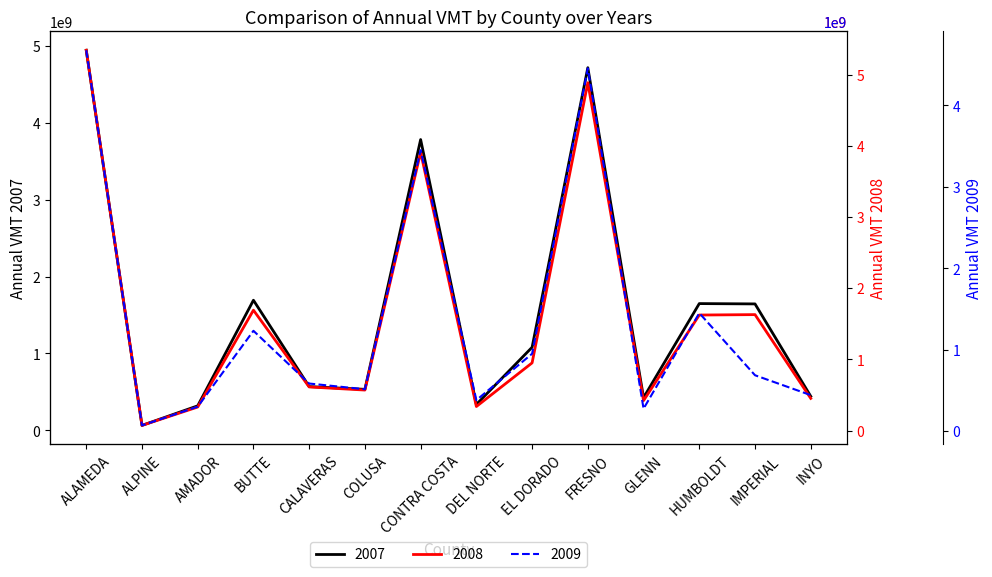

Reading left to right, what are all the values shown in this chart?

2007: ALAMEDA=4942259078.9	ALPINE=64081104.5	AMADOR=318652785.0	BUTTE=1691652180.1	CALAVERAS=568793036.9	COLUSA=533009219.9	CONTRA COSTA=3780995019.4	DEL NORTE=336760192.7	EL DORADO=1080029104.1	FRESNO=4715346329.7	GLENN=425159535.2	HUMBOLDT=1647992480.7	IMPERIAL=1643825343.7	INYO=442344463.3
2008: ALAMEDA=5340971888.9	ALPINE=71945212.6	AMADOR=330067335.8	BUTTE=1690262296.5	CALAVERAS=612131551.0	COLUSA=568360372.6	CONTRA COSTA=3908666033.6	DEL NORTE=337110569.8	EL DORADO=950072438.1	FRESNO=4884965710.8	GLENN=420411230.3	HUMBOLDT=1622065190.7	IMPERIAL=1627903377.1	INYO=451324335.9
2009: ALAMEDA=4677148414.0	ALPINE=70596361.4	AMADOR=300370551.3	BUTTE=1232268293.8	CALAVERAS=584680016.1	COLUSA=514557524.6	CONTRA COSTA=3450600993.2	DEL NORTE=380536072.3	EL DORADO=950525361.3	FRESNO=4455790658.6	GLENN=275828911.4	HUMBOLDT=1450125860.7	IMPERIAL=686330884.1	INYO=442344463.3